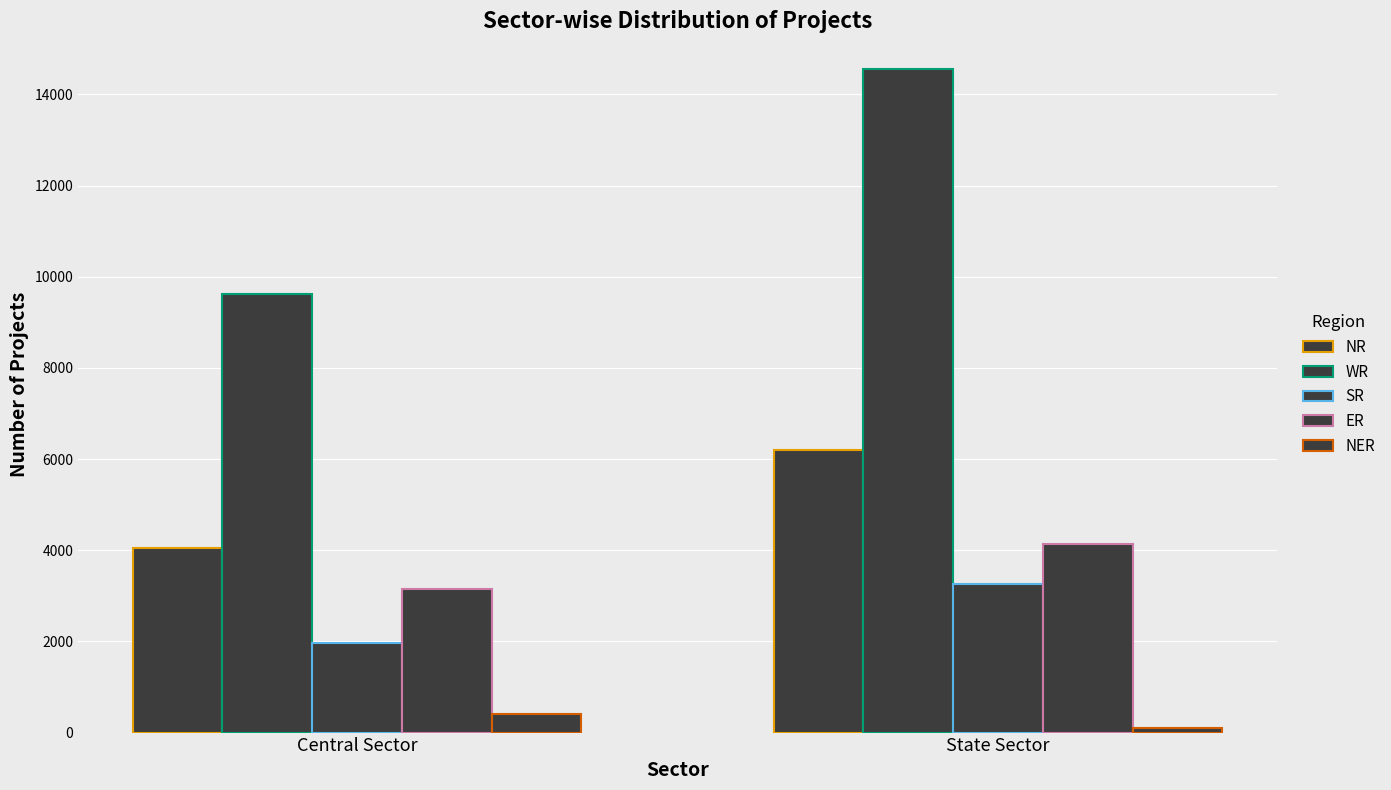

Which series changed the most between Central Sector and State Sector?

WR